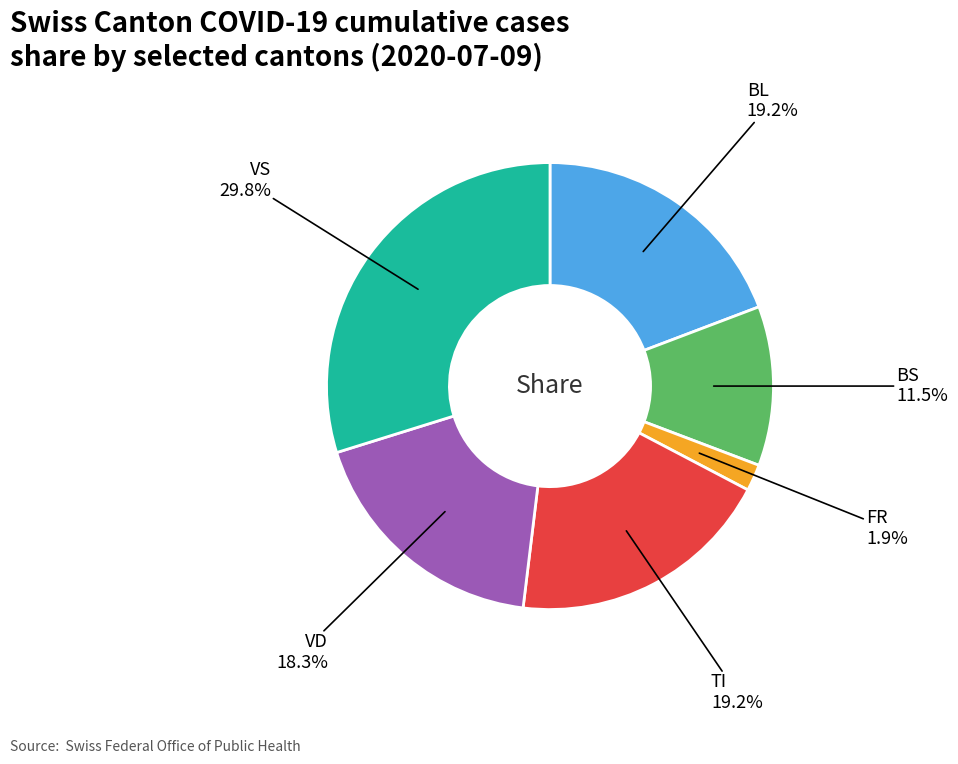

How many slices are in this pie chart?

6